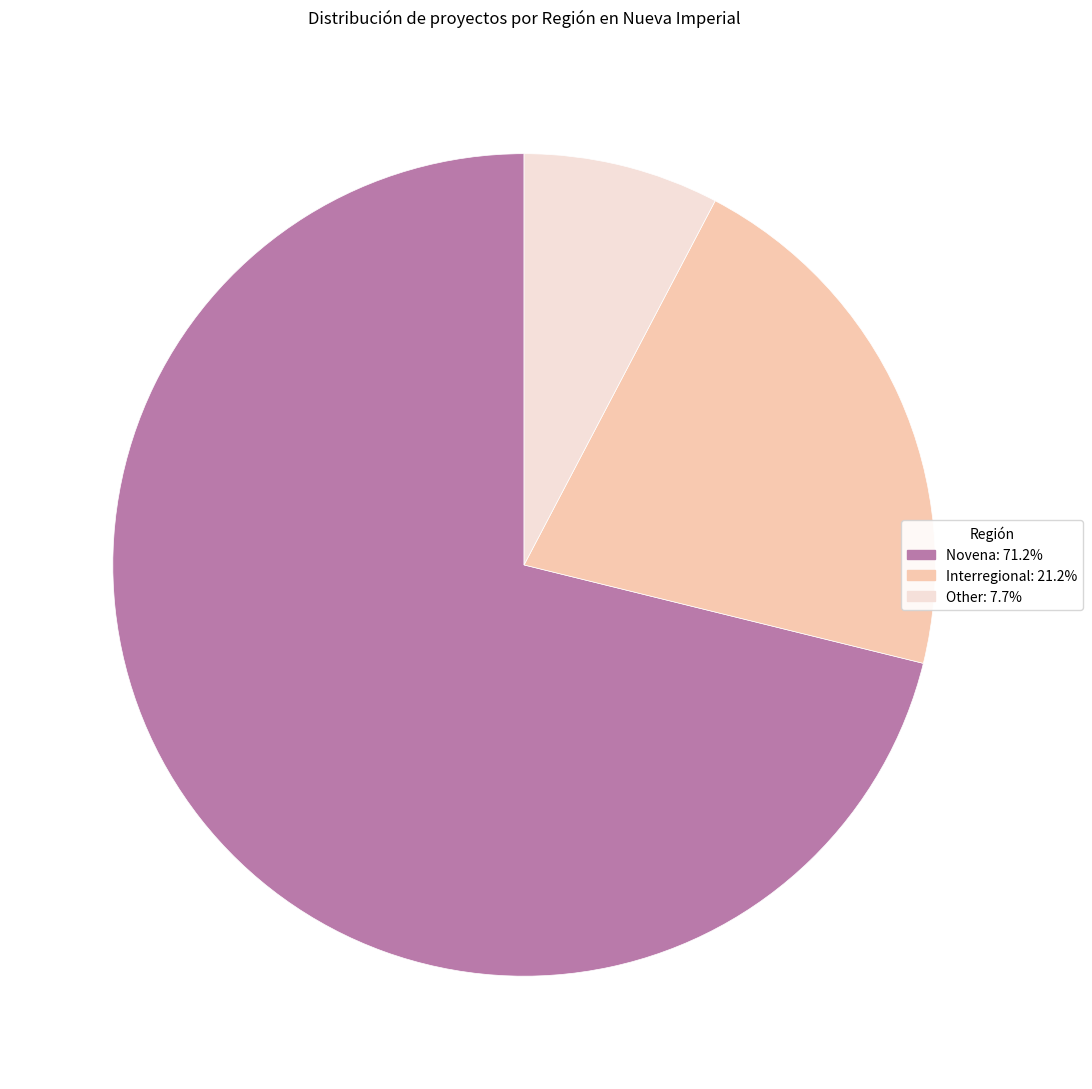

What is the ratio of the value at Novena: 71.2% to the value at Other: 7.7%?

9.2